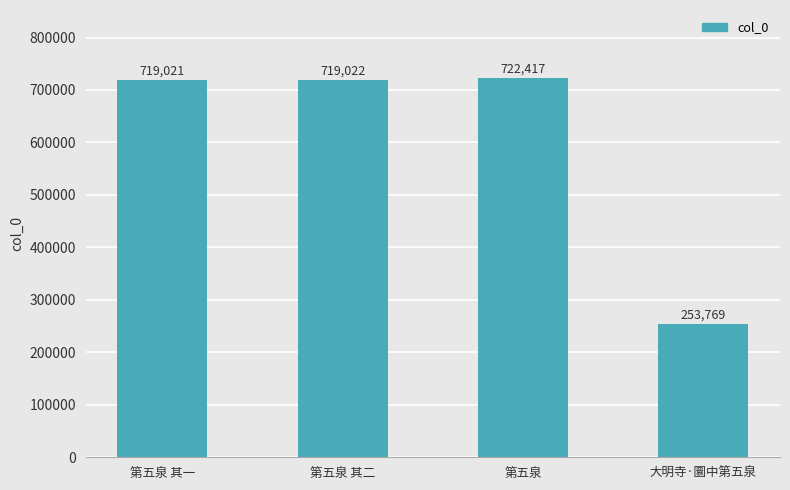

Which has a higher value, 大明寺·圜中第五泉 or 第五泉 其二?

第五泉 其二